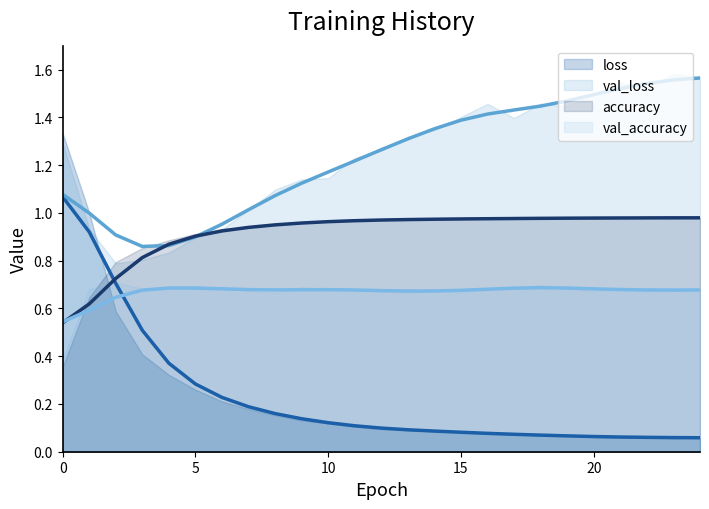

In val_loss, how many points are higher than both neighbors (excluding endpoints)?

4